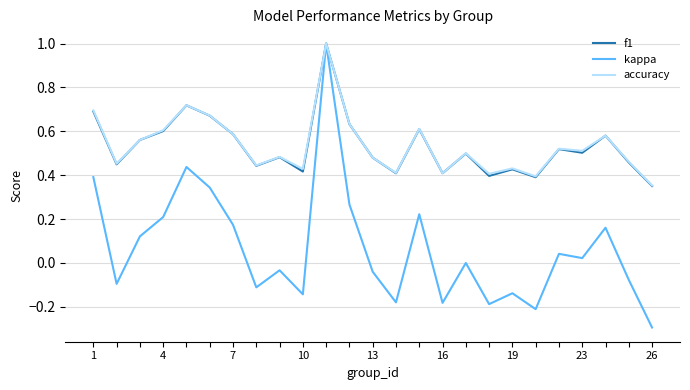

What is the maximum value shown in the chart?

1.0